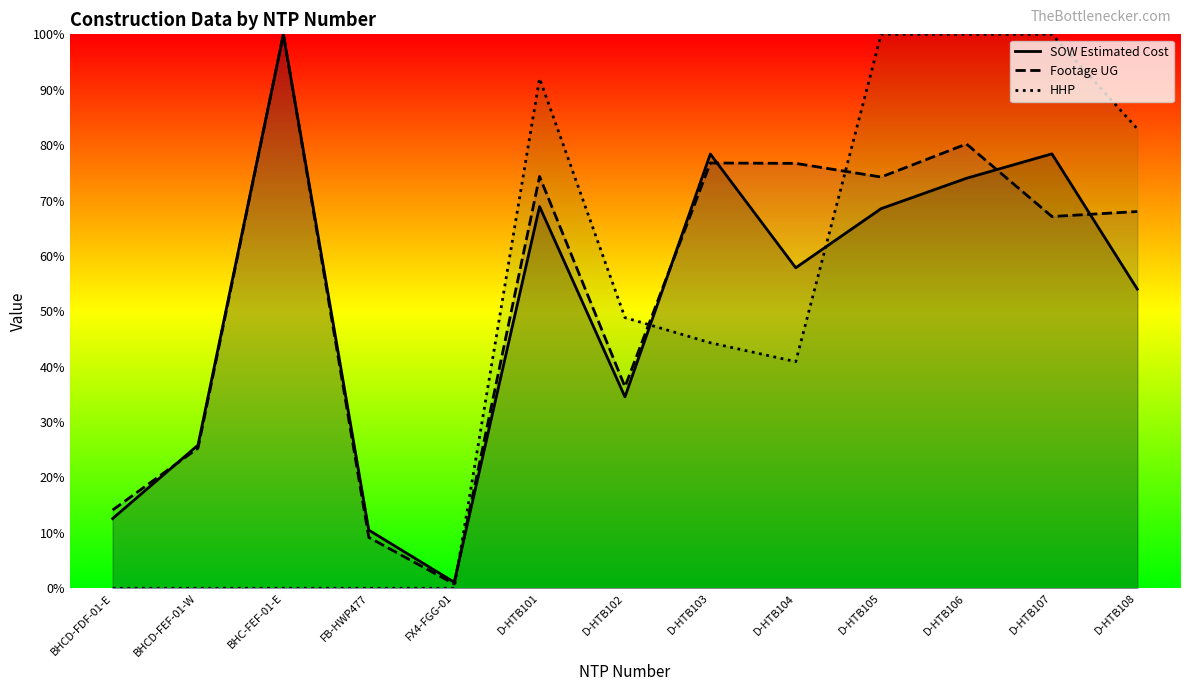

What is the label of the 12th point from the left?

D-HTB107